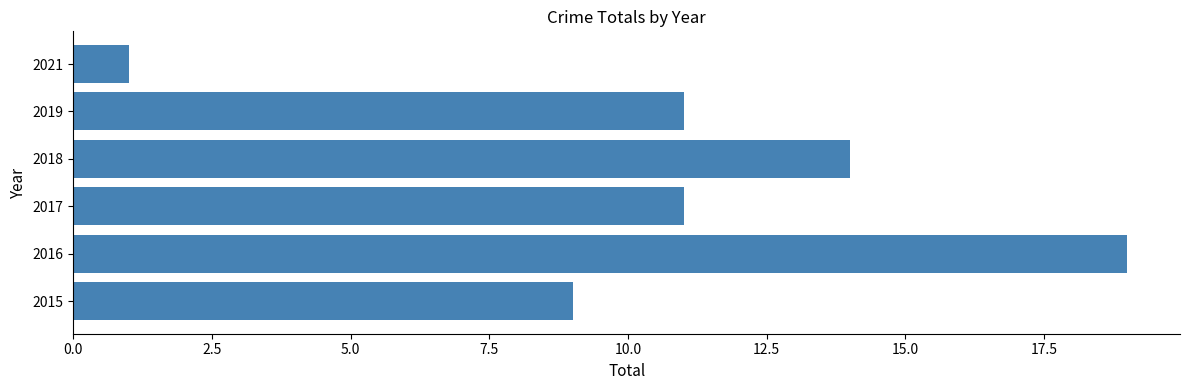

The chart shows a value of 20 at 2017. True or false?

False